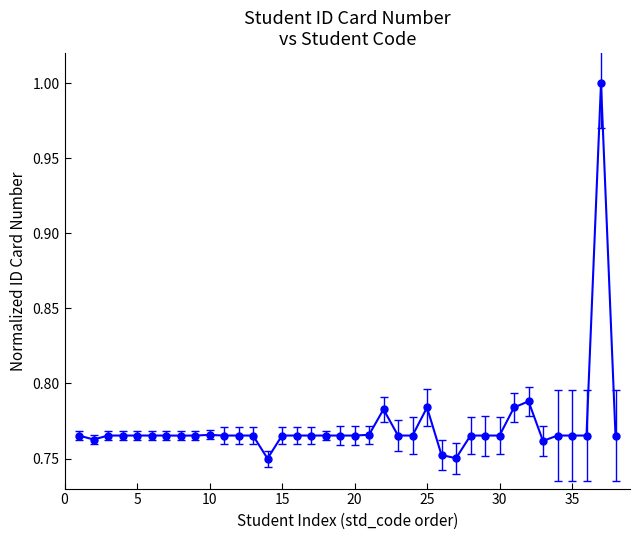

True or false: there are more than 1 points higher than both neighbors.

True